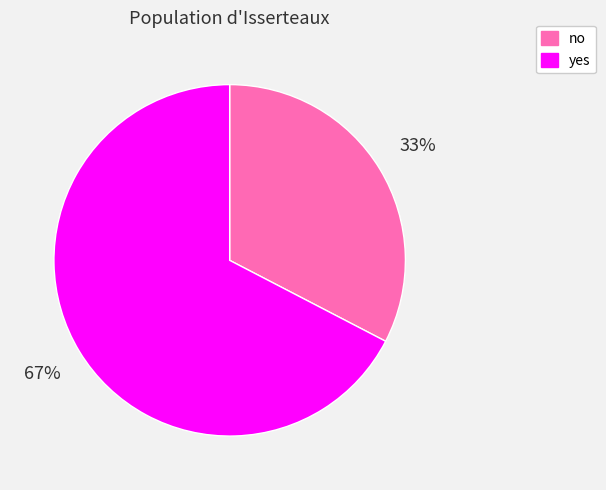

To the nearest percent, what percentage of the pie is no?

33%